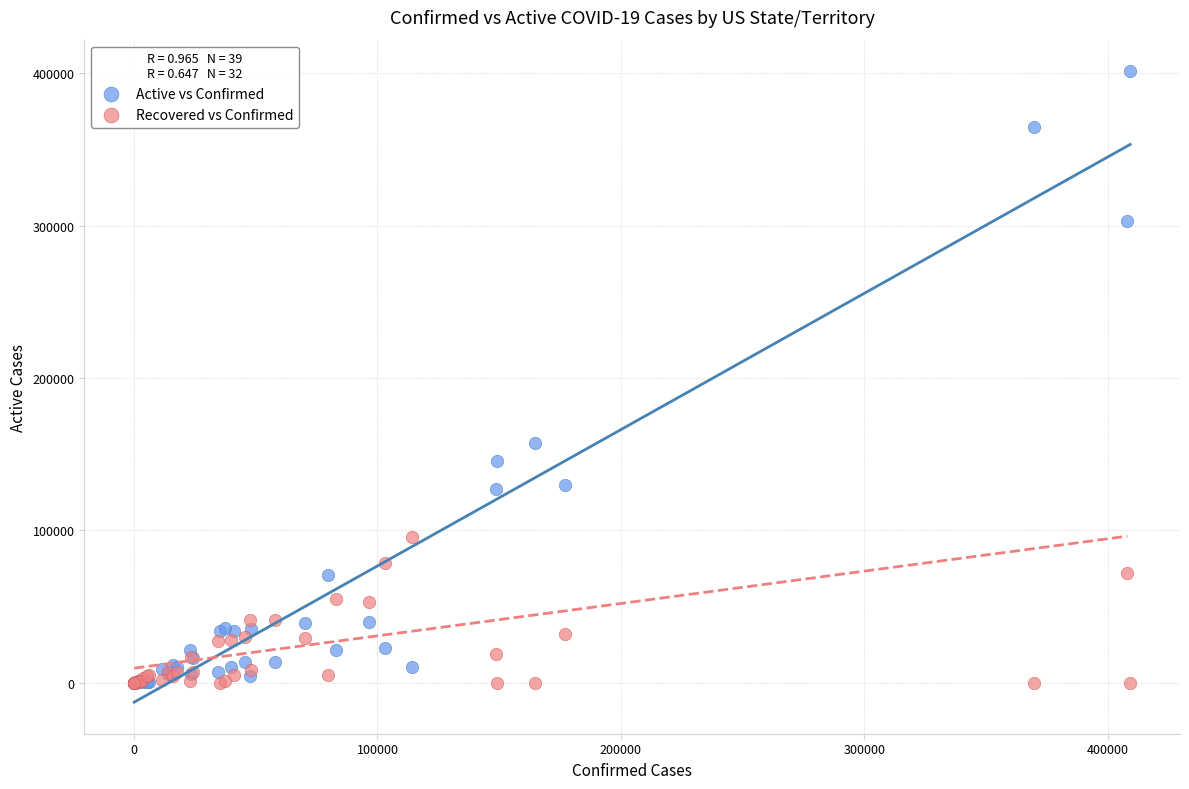

Across all series, what Y value is closest to 200708?

157347